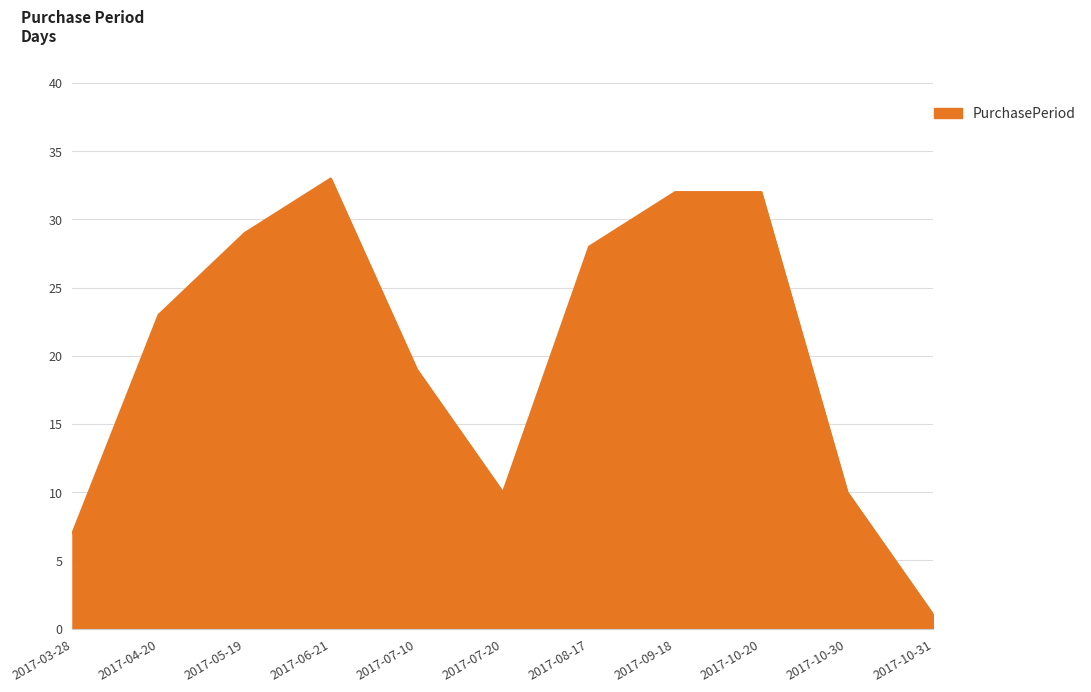

What is the ratio of the value at 2017-05-19 to the value at 2017-07-20?

2.9